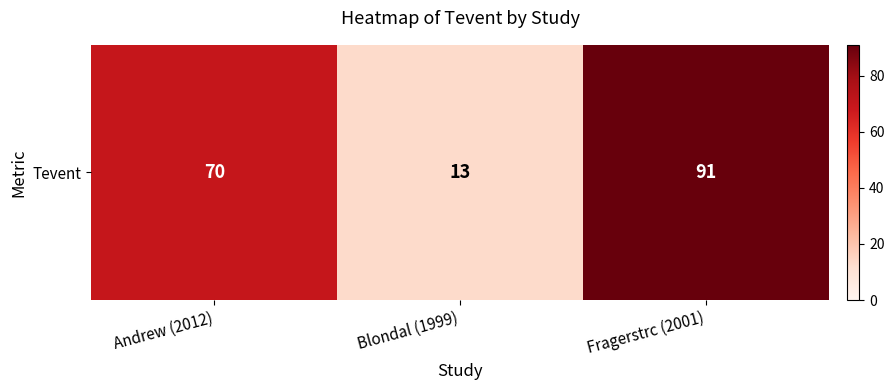

How many distinct data groups are displayed?

1